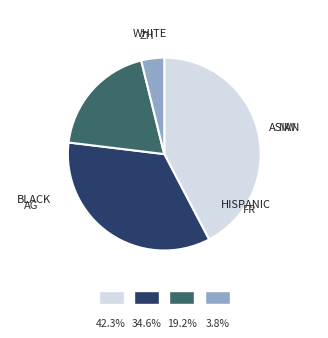

Is there any slice that represents more than half of the pie?

No